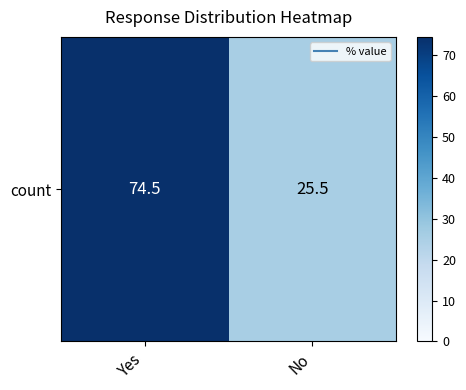

List the labels in order of value, smallest first.

No, Yes